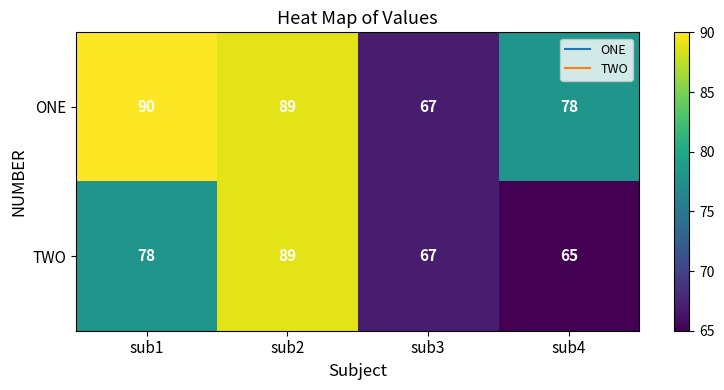

Read the TWO value at sub2, to the nearest 10.

90